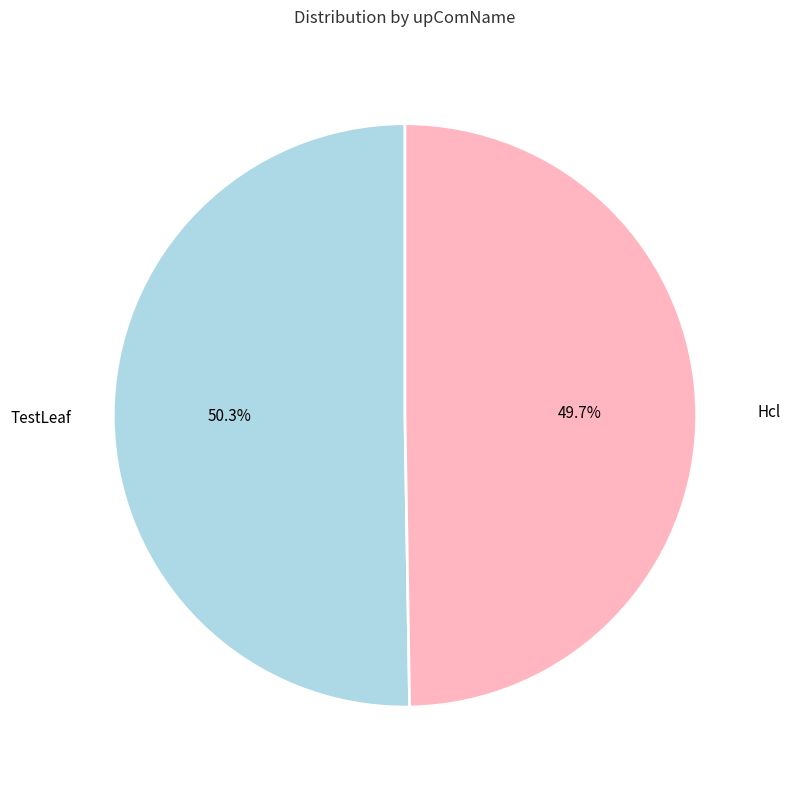

Which category has the biggest portion of the pie?

TestLeaf